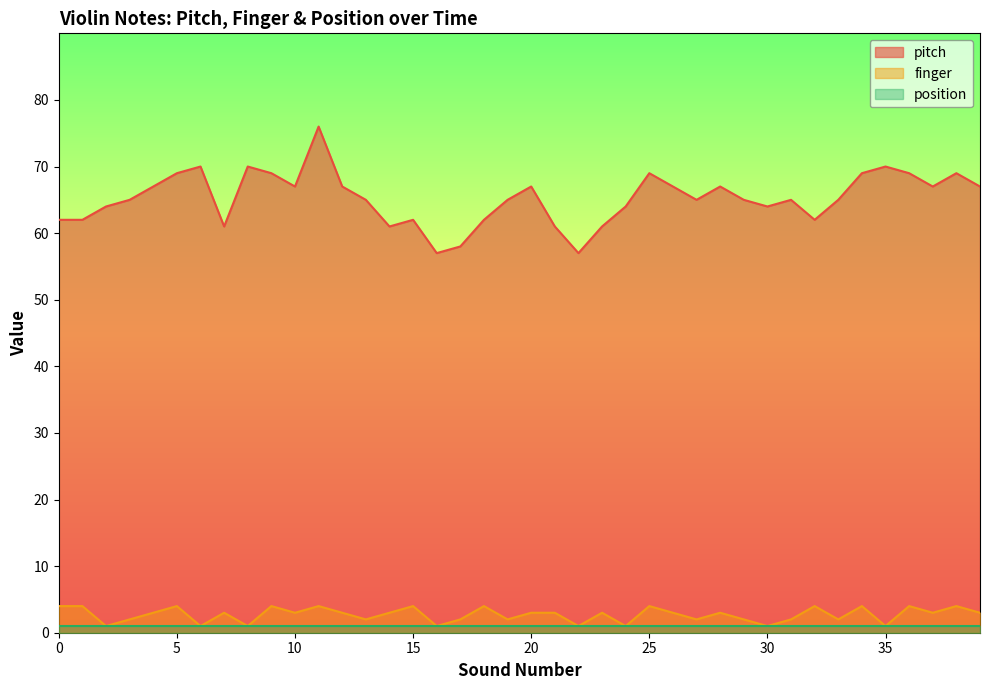

What is the minimum value for pitch?

57